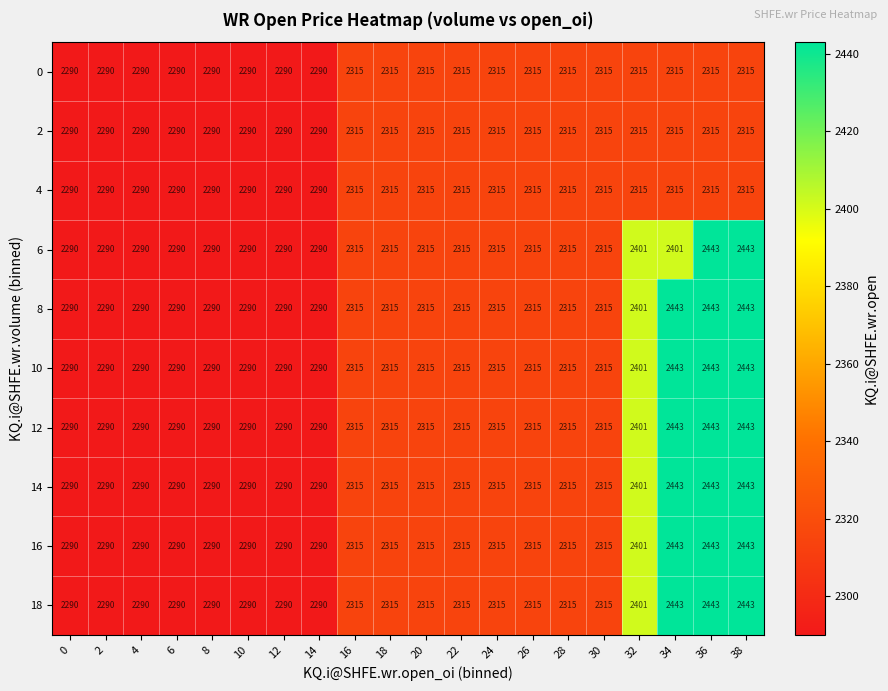

What value does the 10 series have at 28?

2315